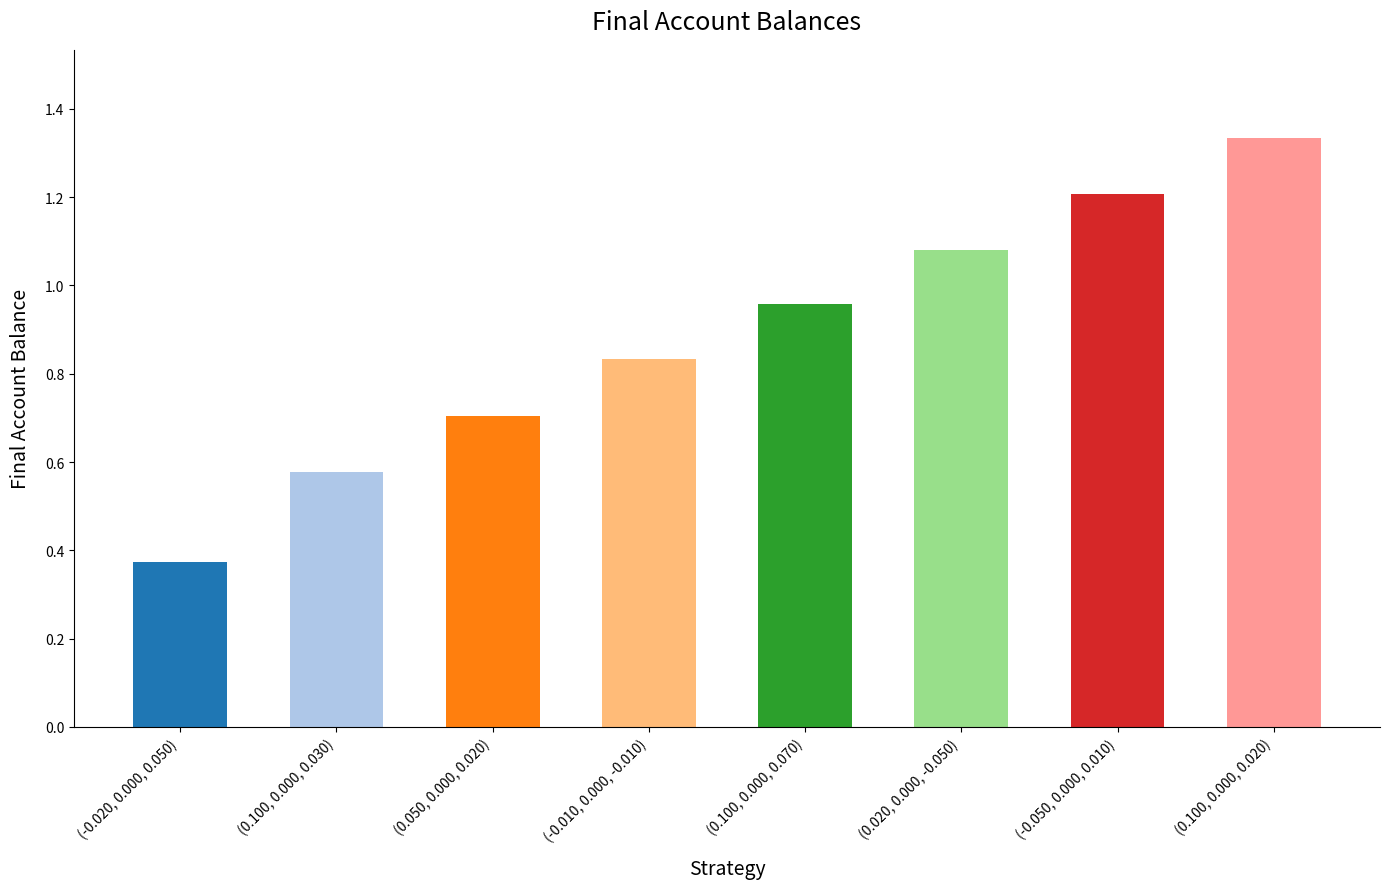

How many distinct data groups are displayed?

1